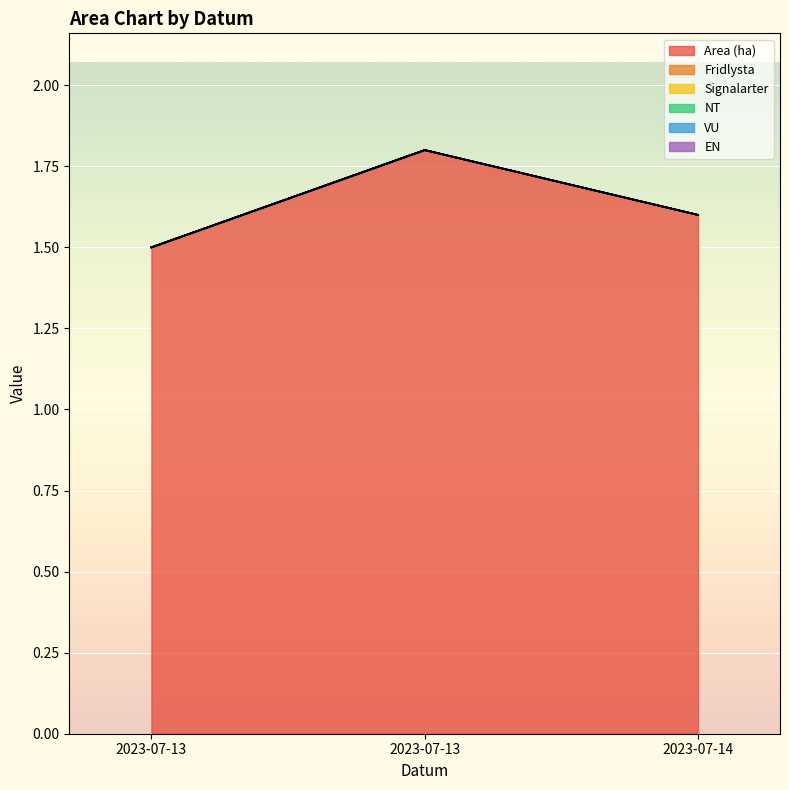

List the series in order of their peak value, lowest first.

Fridlysta, Signalarter, NT, VU, EN, Area (ha)